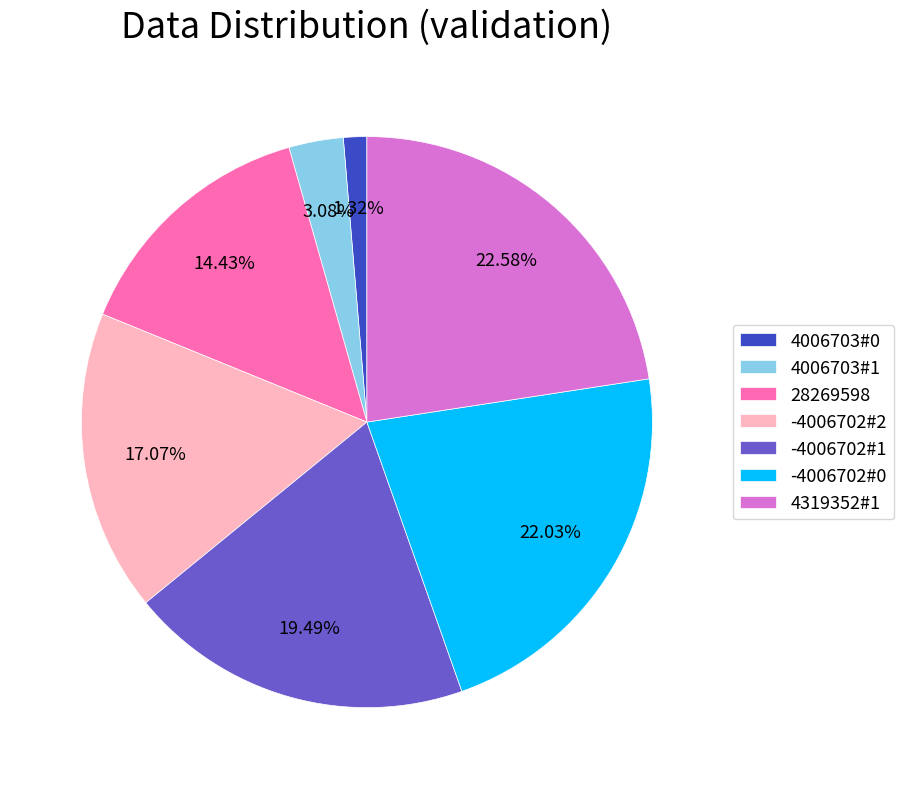

True or false: 28269598 accounts for 14% of the total.

True